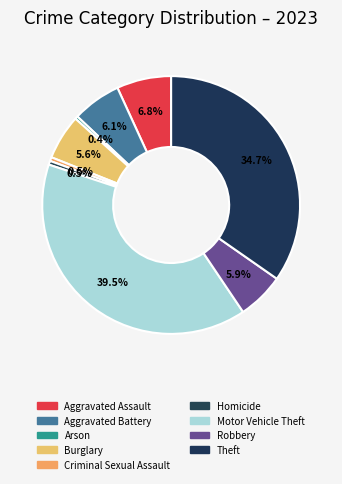

How many segments does this pie chart have?

9